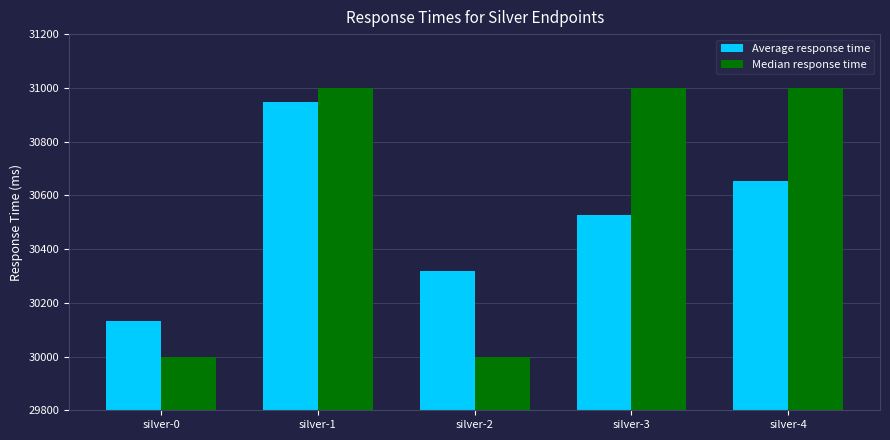

What is the greatest value displayed?

31000